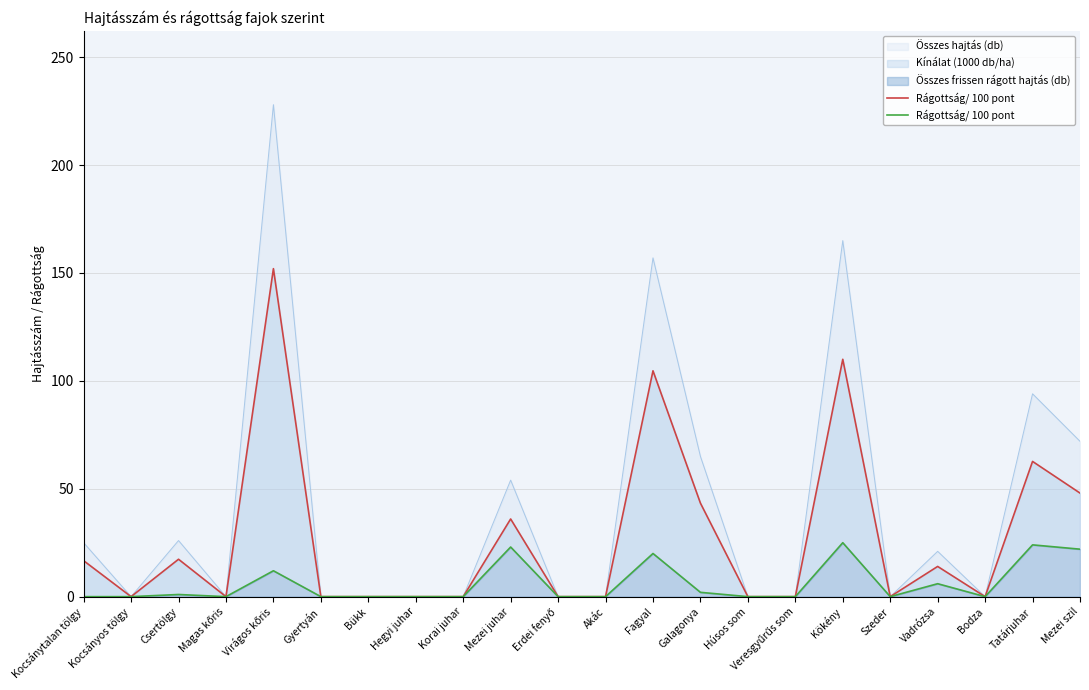

What is the value of the 22nd point from the left?

22